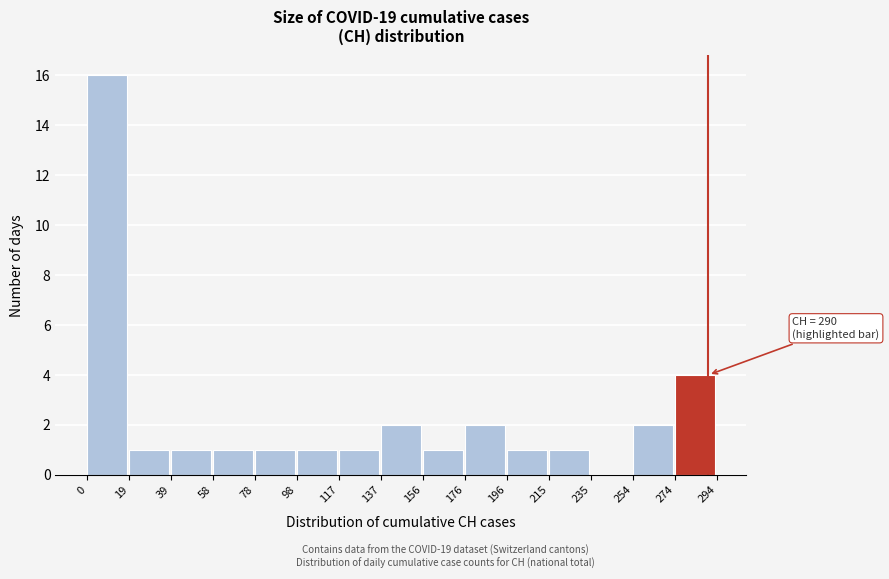

Over which range of the x-axis is the bar tallest?

0 to 19